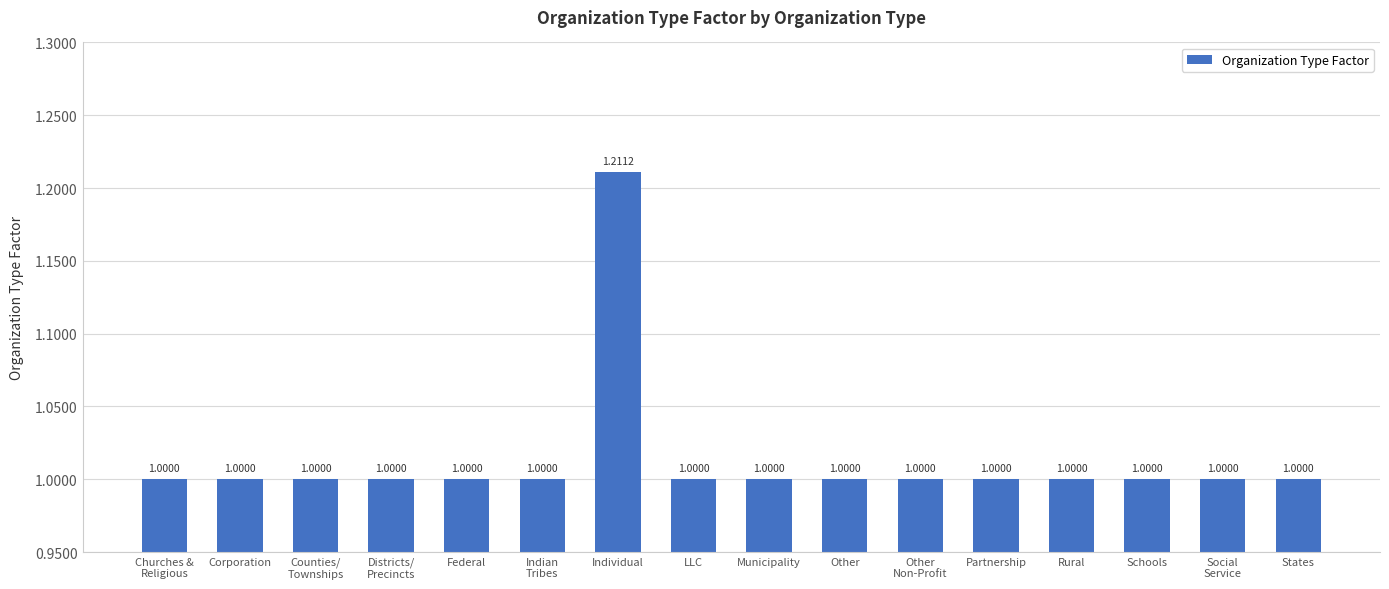

What is the label of the 15th bar from the right?

Corporation